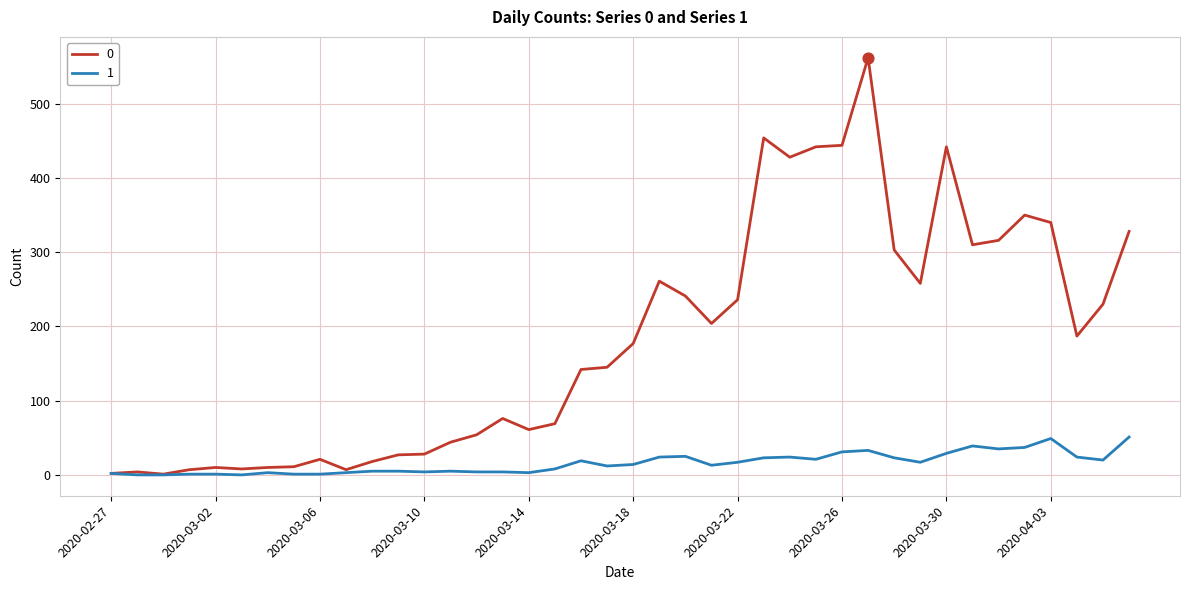

List the series in order of their peak value, highest first.

0, 1